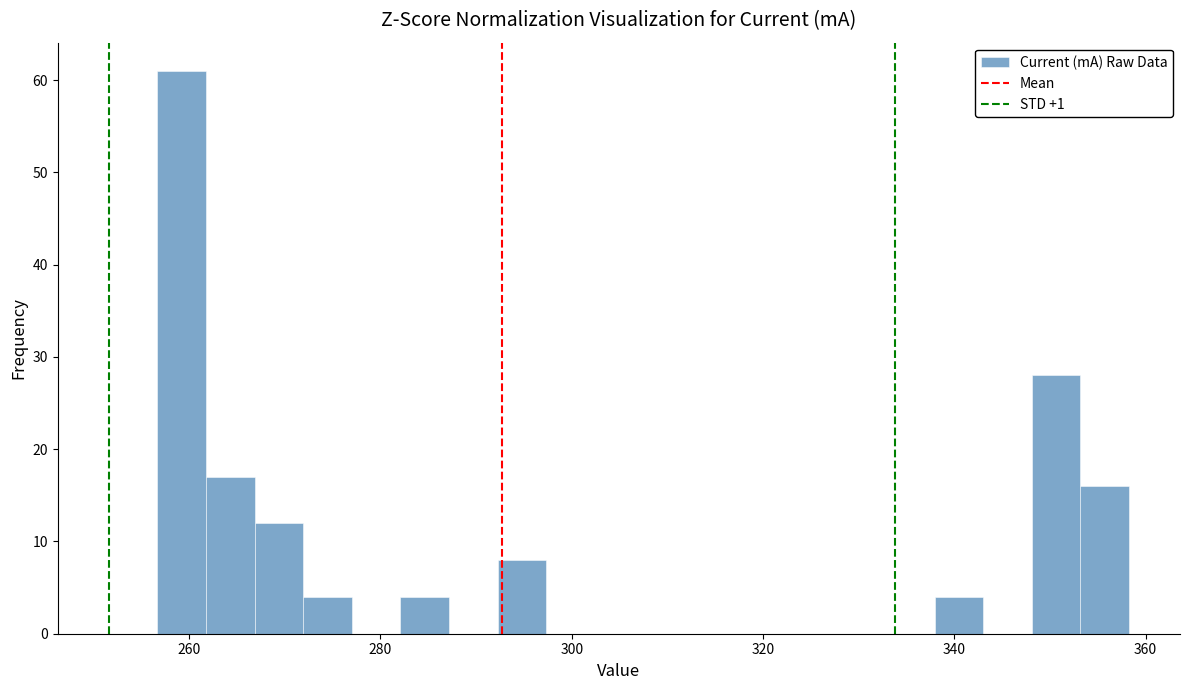

Read against the x-axis, roughly where is the centre of the tallest bar?

260